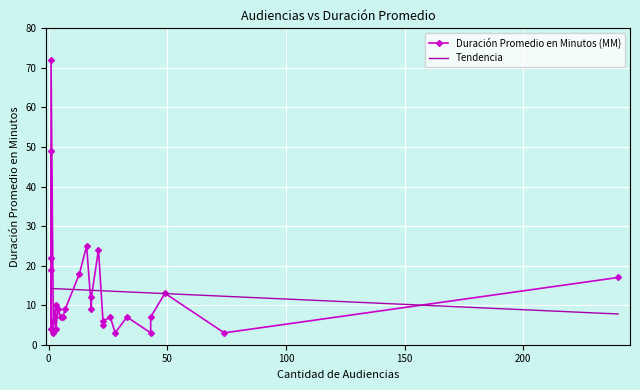

In Duración Promedio en Minutos (MM), how many points are higher than both neighbors (excluding endpoints)?

8